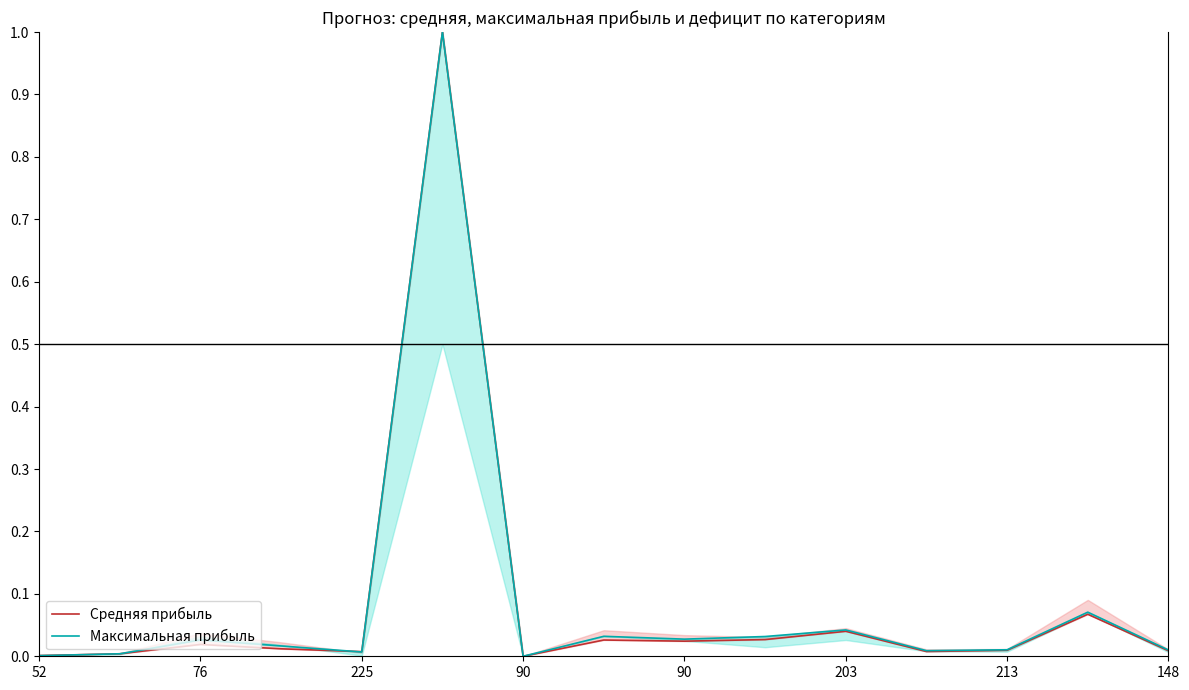

In Средняя прибыль, how many points are lower than both neighbors (excluding endpoints)?

4